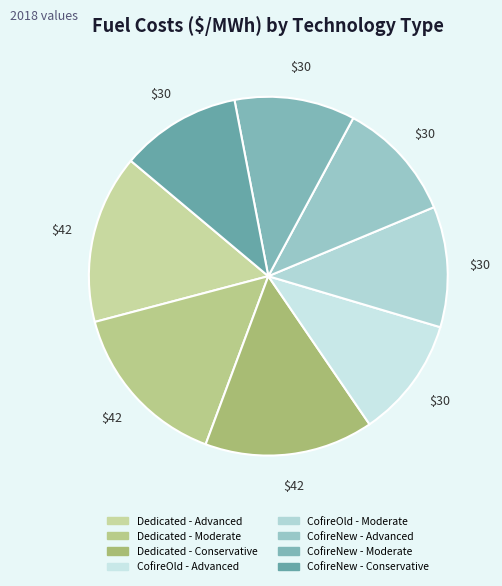

To the nearest percent, what is the difference between the largest and smallest slice percentages?

4%